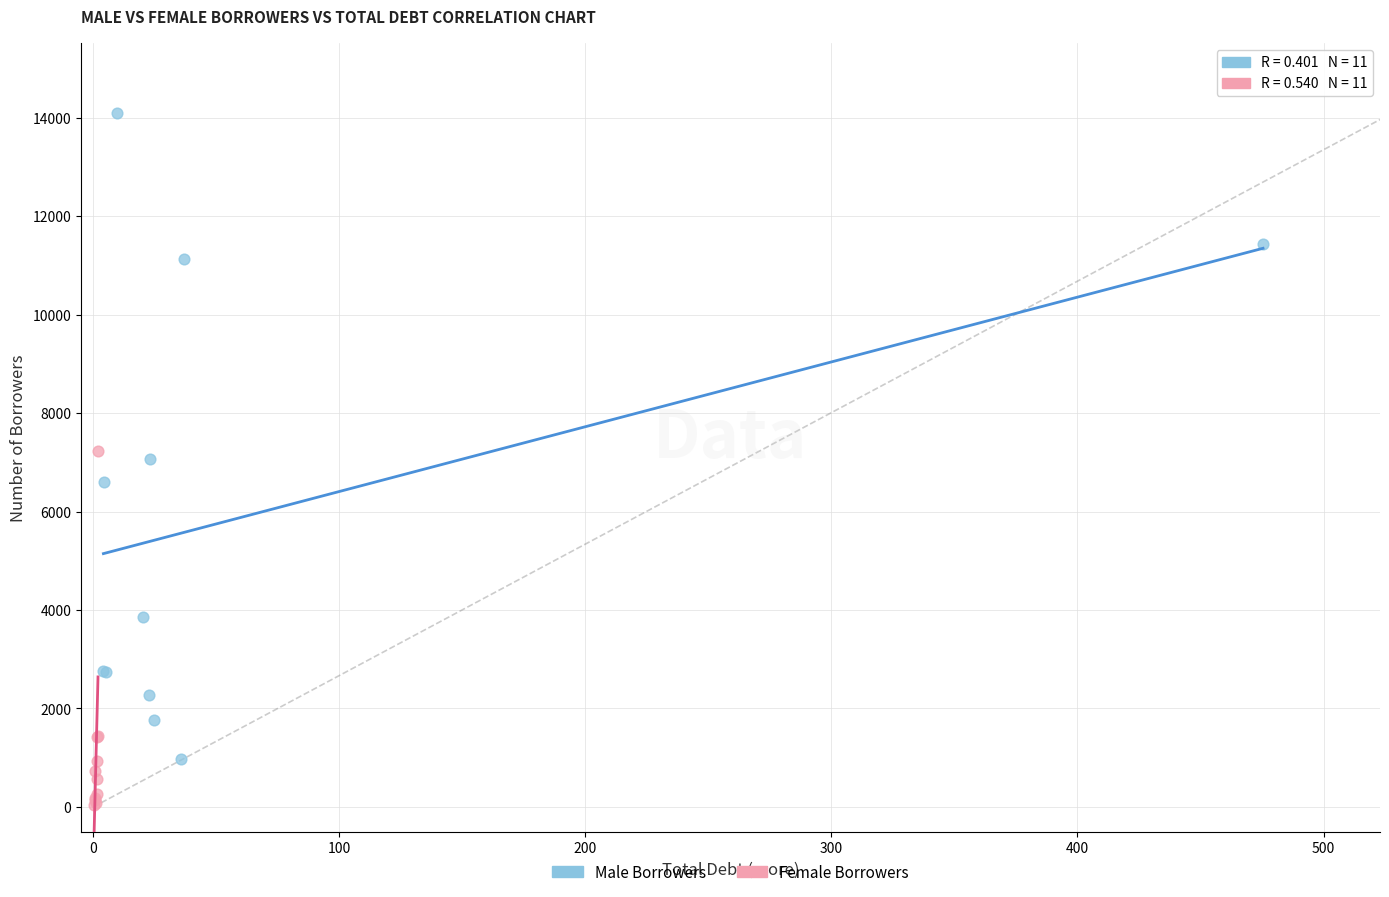

Which series reaches the maximum Y coordinate?

Male Borrowers